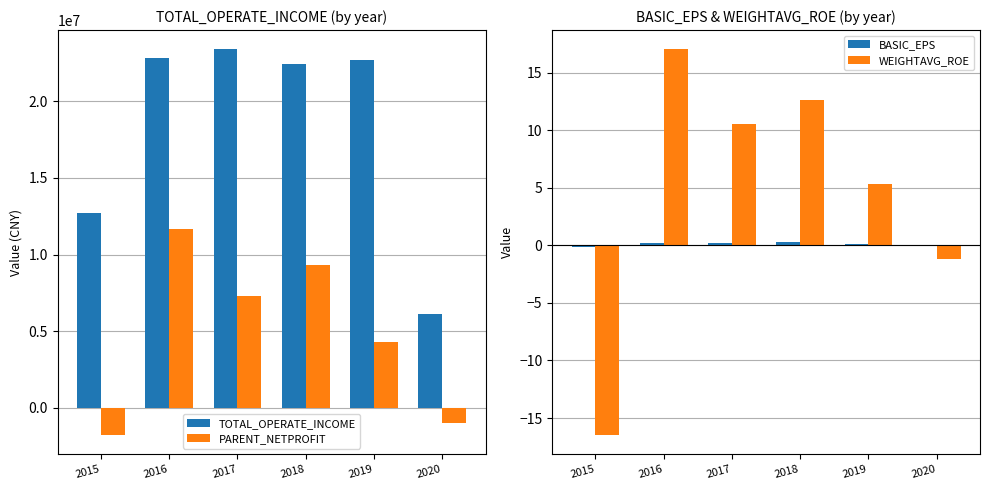

What is the value of the BASIC_EPS bar at the 4th from the left?

0.2